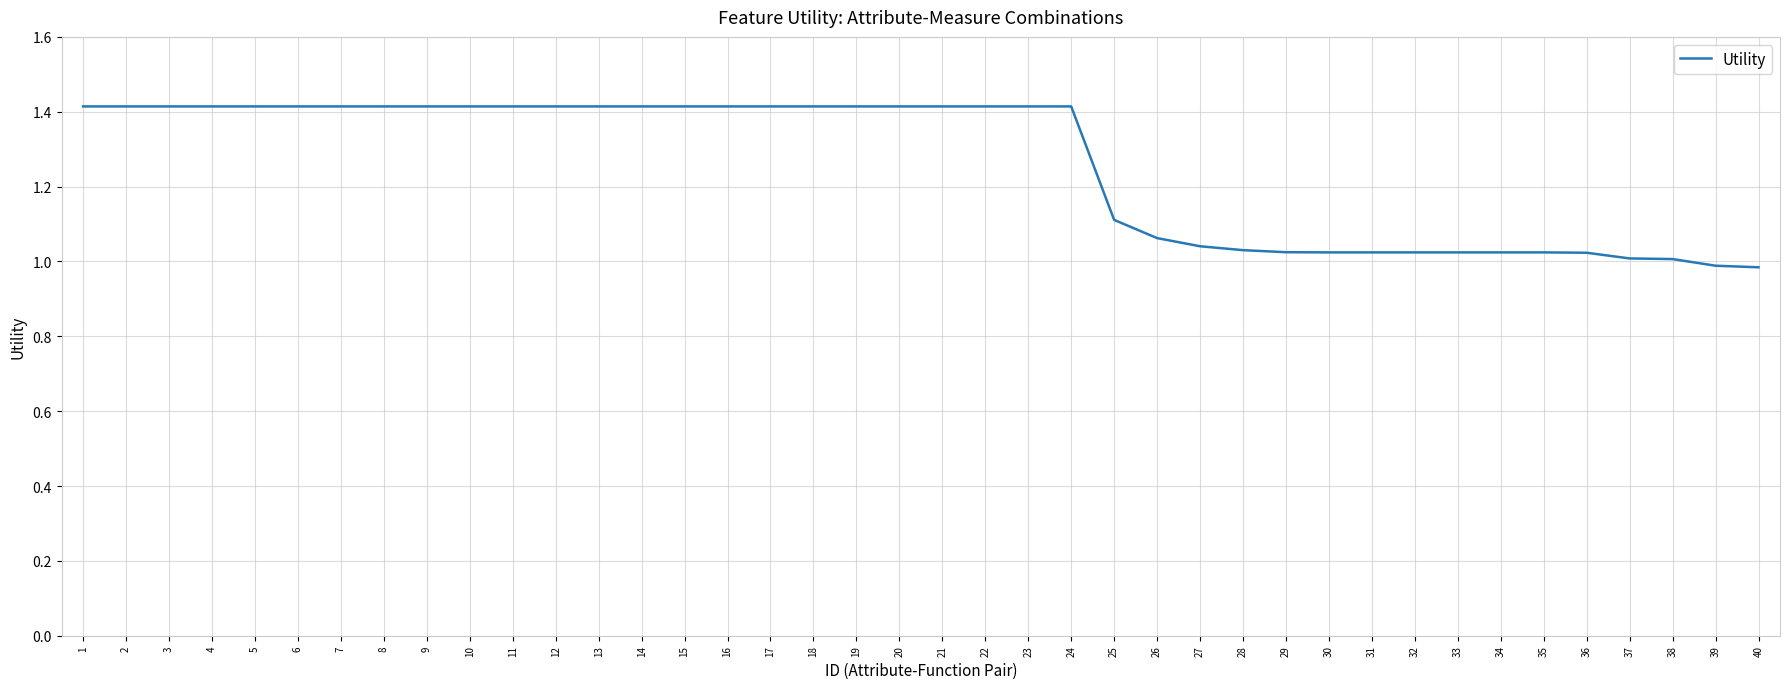

What is the difference between the values at 14 and 33?

0.4